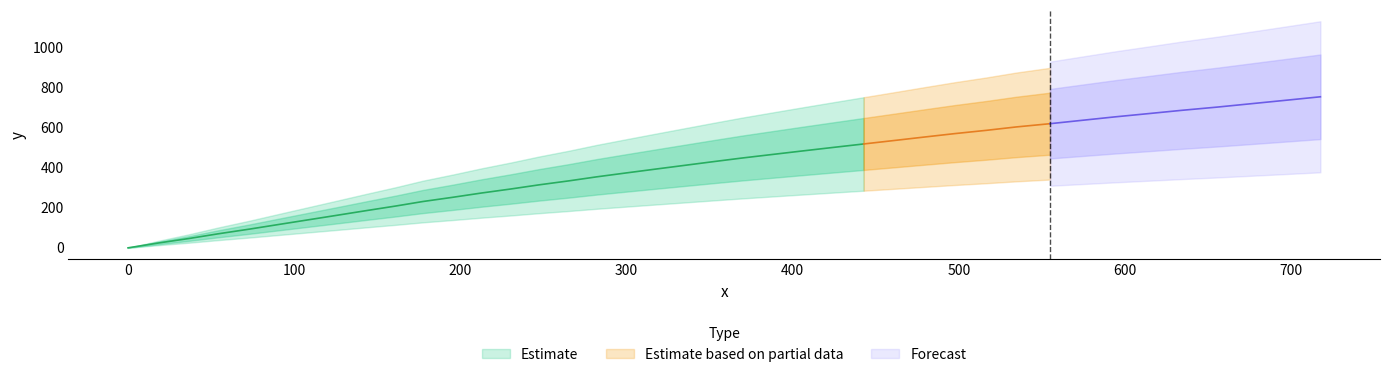

What is the sum of all values?

16132.1